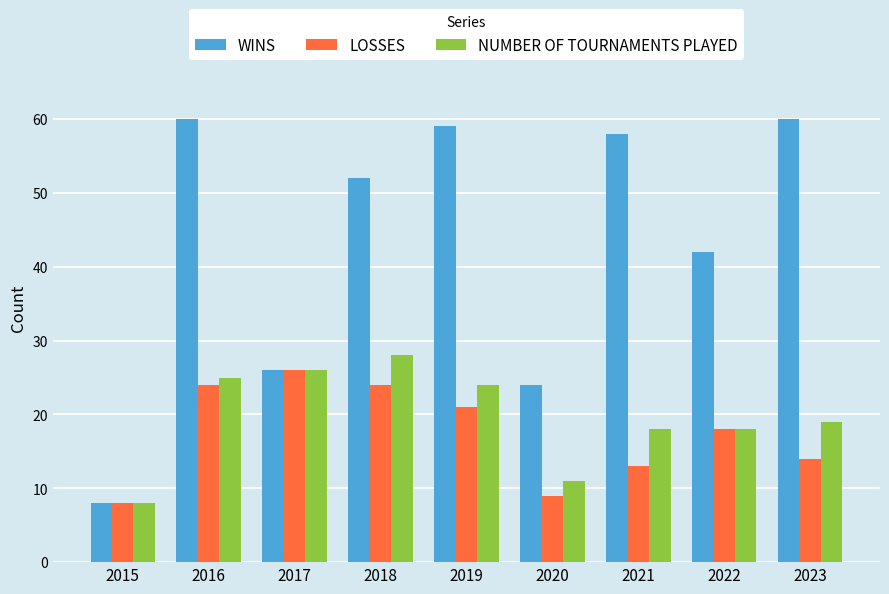

Between 2021 and 2023, which series saw the biggest shift?

WINS